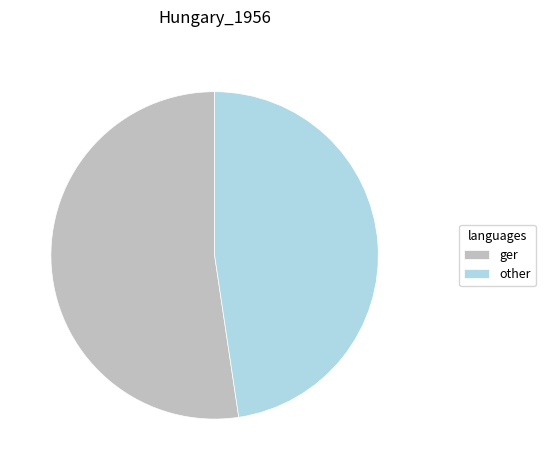

What is the ratio of the value at ger to the value at other?

1.1